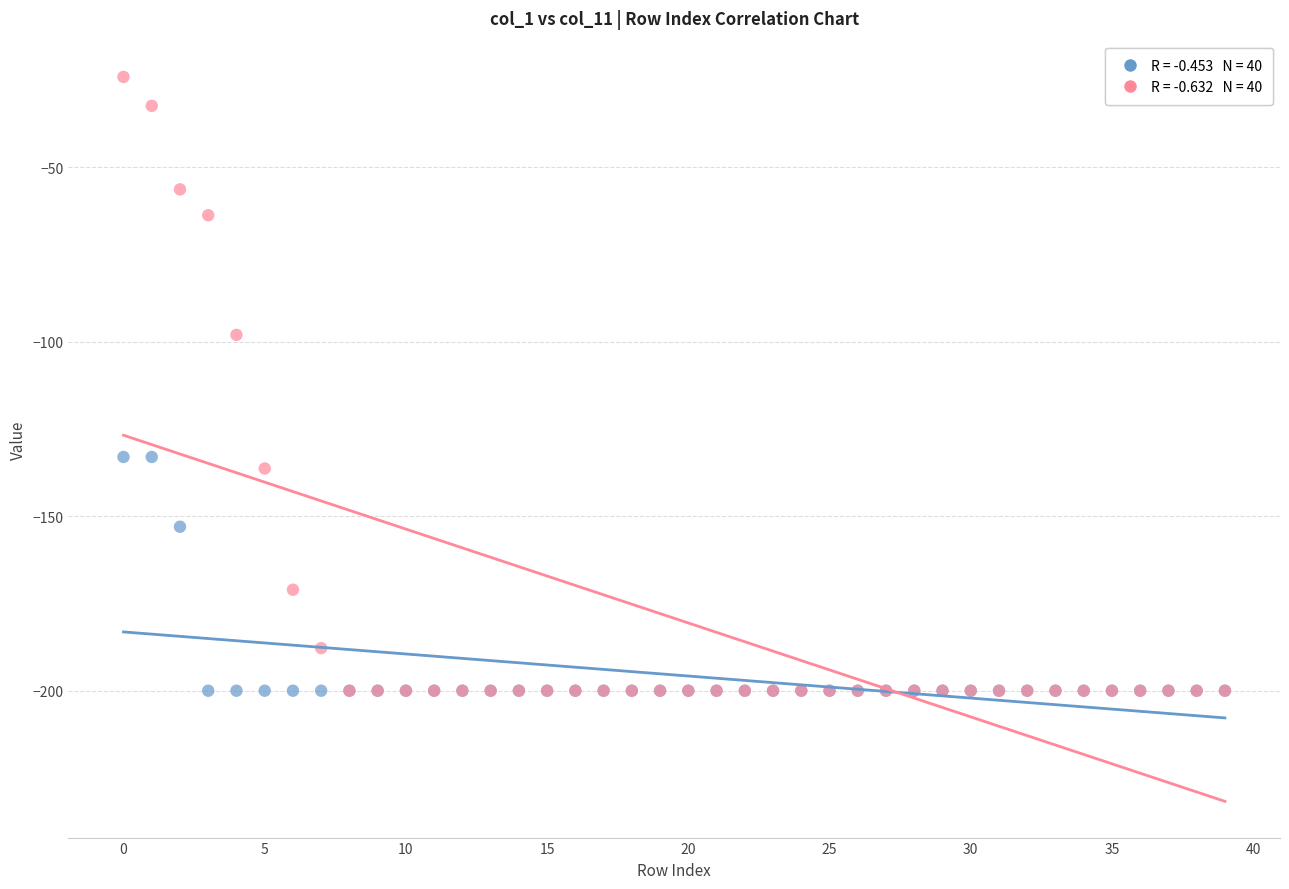

Across all series, what Y value is closest to -112?

-98.0